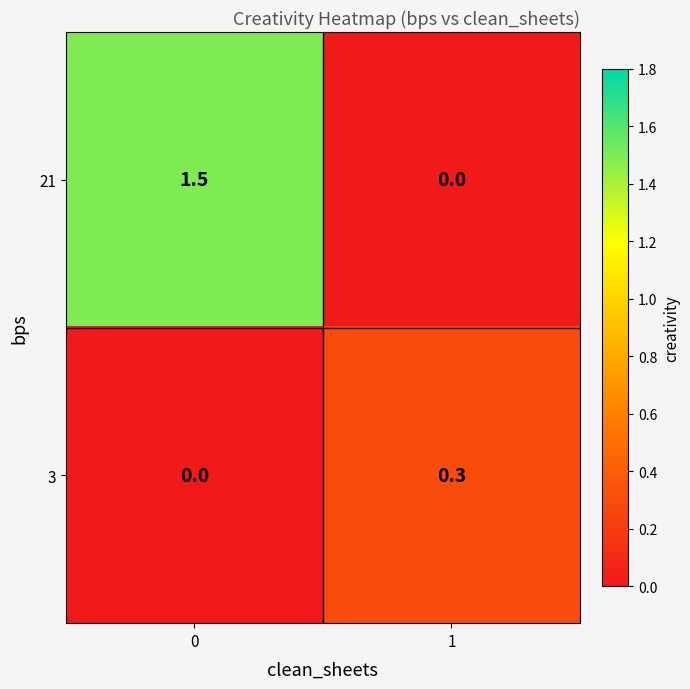

Reading right to left, transcribe all the data shown in this chart.

21: 1=0.0	0=1.5
3: 1=0.3	0=0.0